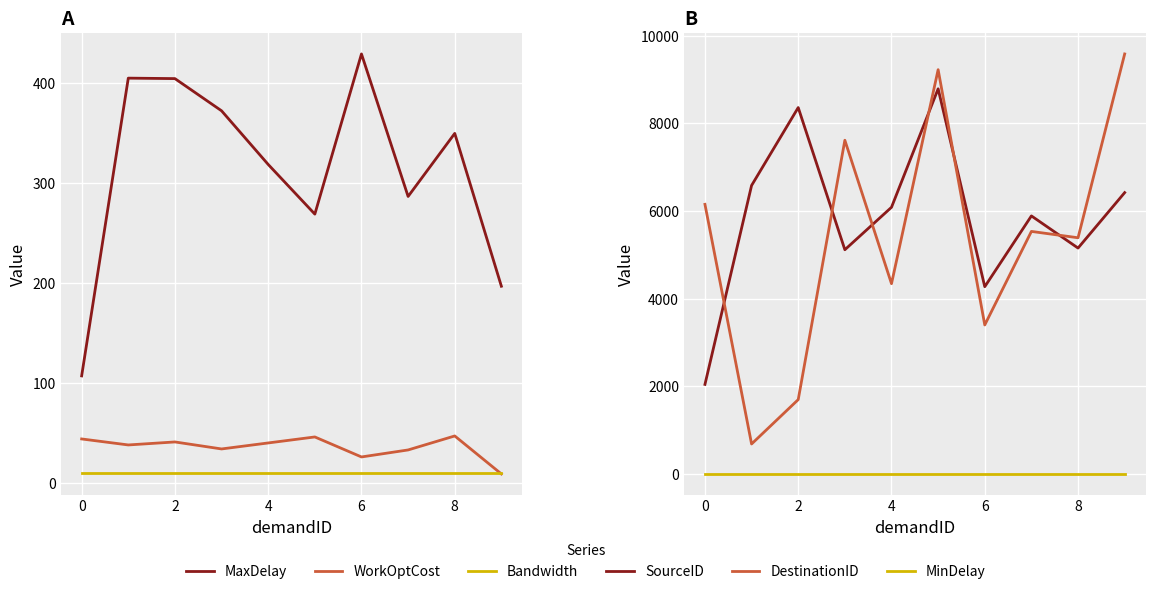

What is the label of the 8th point from the right?

2